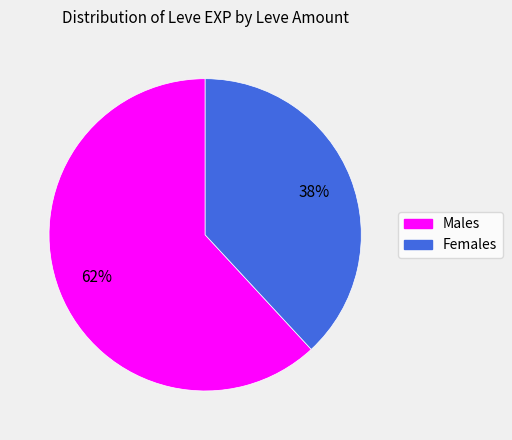

How many segments does this pie chart have?

2